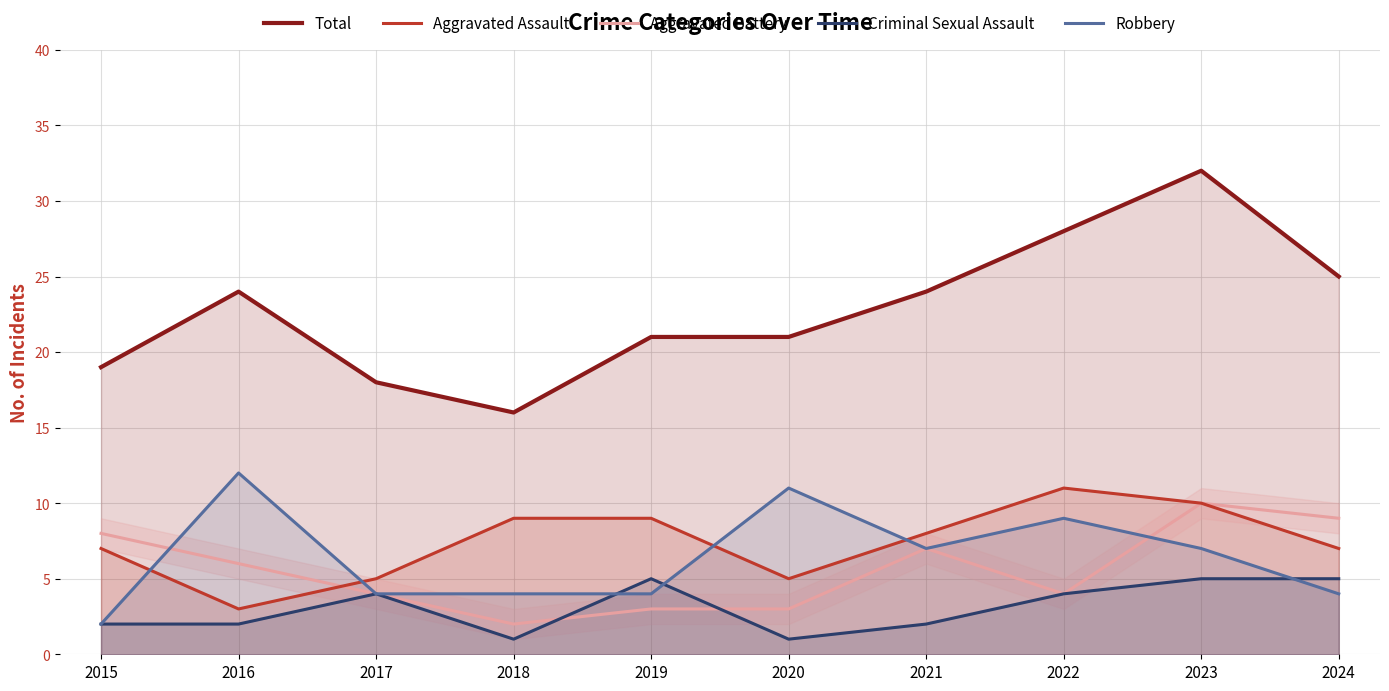

What is the average value of the Aggravated Assault series?

7